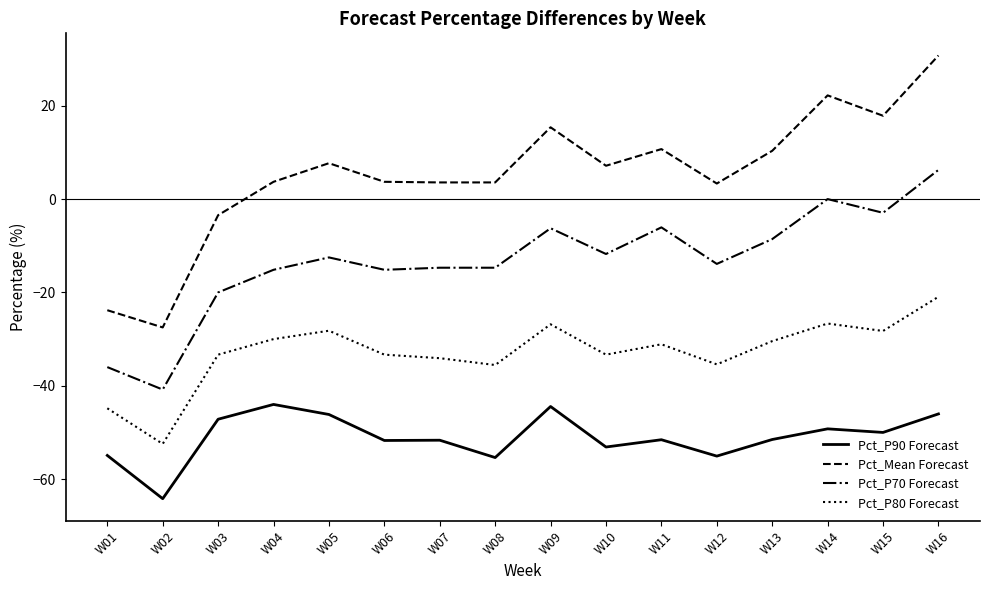

What is the sum of all Pct_P70 Forecast values?

-212.3